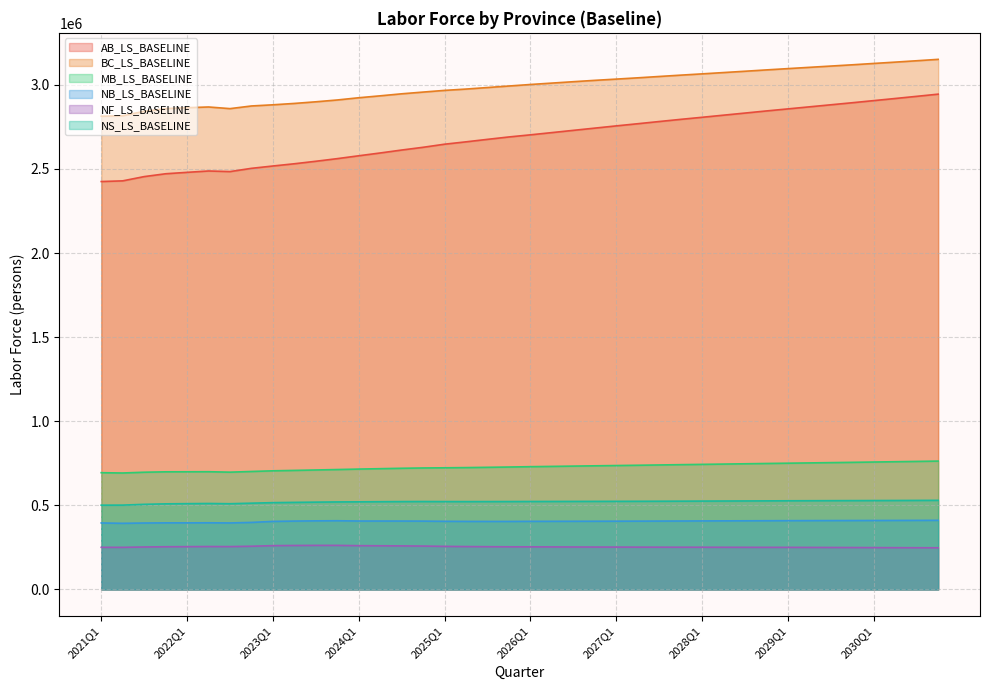

Reading left to right, extract all data points from this chart.

AB_LS_BASELINE: 2425278.2	2429361.3	2454674.4	2471541.9	2479988.6	2488013.8	2484467.6	2503804.5	2517685.7	2531042.6	2545803.6	2561501.1	2578504.0	2595156.2	2612603.6	2628931.1	2647303.0	2661389.5	2676136.5	2690406.3	2702969.1	2716258.4	2729629.0	2742869.9	2756167.1	2768996.9	2782089.6	2794958.4	2807279.8	2819892.1	2832428.4	2845060.1	2857182.5	2869422.6	2881641.5	2893840.2	2906460.3	2919039.0	2931876.6	2944830.1
BC_LS_BASELINE: 2813563.2	2816267.2	2842820.0	2858811.3	2864302.6	2868564.0	2858773.8	2874583.5	2881533.7	2889683.4	2899420.9	2910210.8	2923443.7	2934913.9	2946882.9	2957189.2	2967210.0	2975088.0	2984183.4	2993219.4	3002274.5	3010580.8	3018868.0	3026902.3	3034287.9	3041890.5	3049911.8	3057816.8	3065415.0	3073233.5	3081033.4	3089000.6	3096663.5	3104259.3	3111822.8	3119355.3	3127361.0	3135272.1	3143440.1	3151710.8
MB_LS_BASELINE: 694266.6	692539.0	697098.3	699483.2	699728.4	700106.9	697489.2	701547.8	705513.7	707908.5	710465.9	713054.9	715785.9	718181.1	720563.7	722405.2	723424.7	724652.0	726288.6	728022.8	730064.2	731769.0	733505.3	735216.1	736856.3	738513.8	740288.5	742050.6	743796.9	745551.9	747300.8	749088.7	750777.7	752481.5	754185.2	755889.2	757727.0	759533.5	761405.3	763305.1
NB_LS_BASELINE: 395517.7	393390.5	395169.7	396050.2	396059.4	396484.8	395550.1	398738.8	404755.8	406664.6	407990.1	408656.7	406984.8	406884.3	406795.2	406418.9	405292.3	404731.5	404541.2	404546.5	405124.5	405291.4	405512.6	405756.6	406023.8	406301.8	406670.9	407059.7	407563.4	407962.7	408346.4	408739.1	409105.2	409411.8	409690.4	409941.3	410155.7	410438.8	410761.7	411104.2
NF_LS_BASELINE: 250699.9	250509.6	252627.9	253994.9	254618.0	255320.5	254957.6	257064.7	260576.9	261576.7	262105.3	262114.0	260468.5	259813.9	259091.7	258111.5	256254.6	255138.5	254312.2	253665.2	253506.4	253044.5	252643.9	252285.0	252022.1	251717.9	251476.0	251252.3	251110.0	250903.1	250691.0	250488.6	250354.7	250075.9	249752.0	249383.3	248900.6	248520.8	248162.6	247813.6
NS_LS_BASELINE: 501222.2	501538.5	506205.5	509095.9	510220.9	511230.7	509838.0	513113.7	516222.0	517817.2	519277.0	520505.4	521019.3	521823.4	522588.3	522930.7	522599.7	522457.9	522601.2	522804.4	523130.2	523326.3	523569.5	523819.0	524040.1	524301.7	524672.0	525058.9	525504.1	525919.5	526338.5	526792.7	527270.5	527647.4	527998.2	528323.2	528637.2	529013.0	529439.7	529891.2